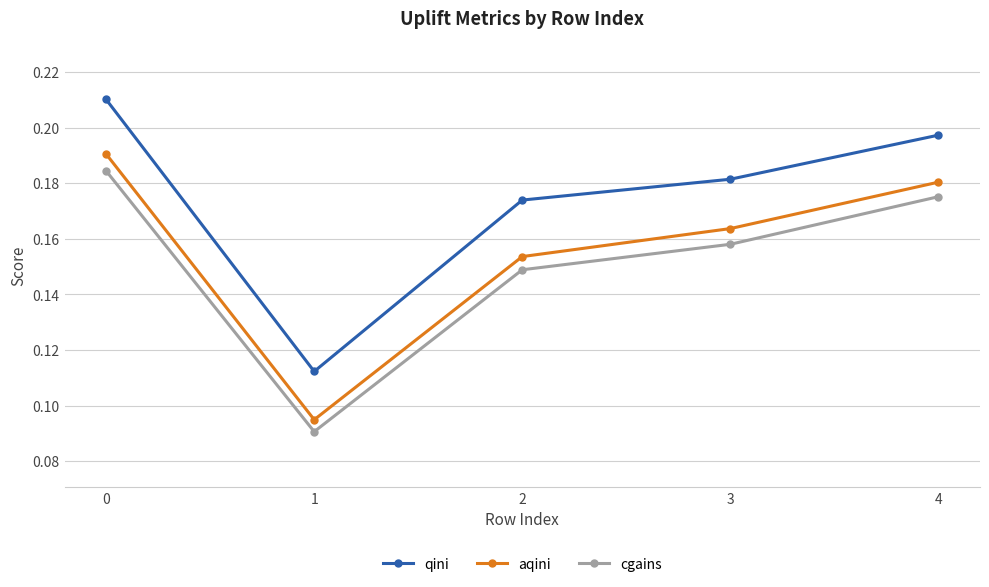

List the series in order of their overall mean, lowest first.

cgains, aqini, qini